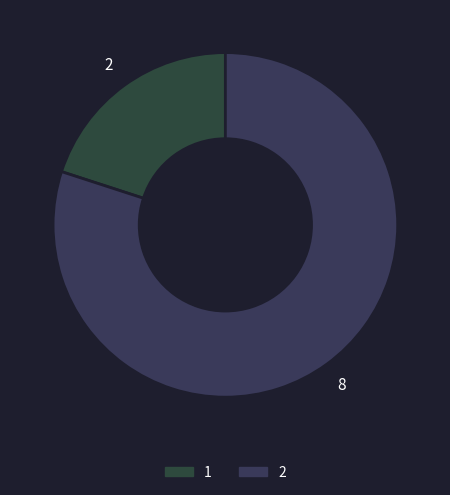

Does any single category account for the majority?

Yes